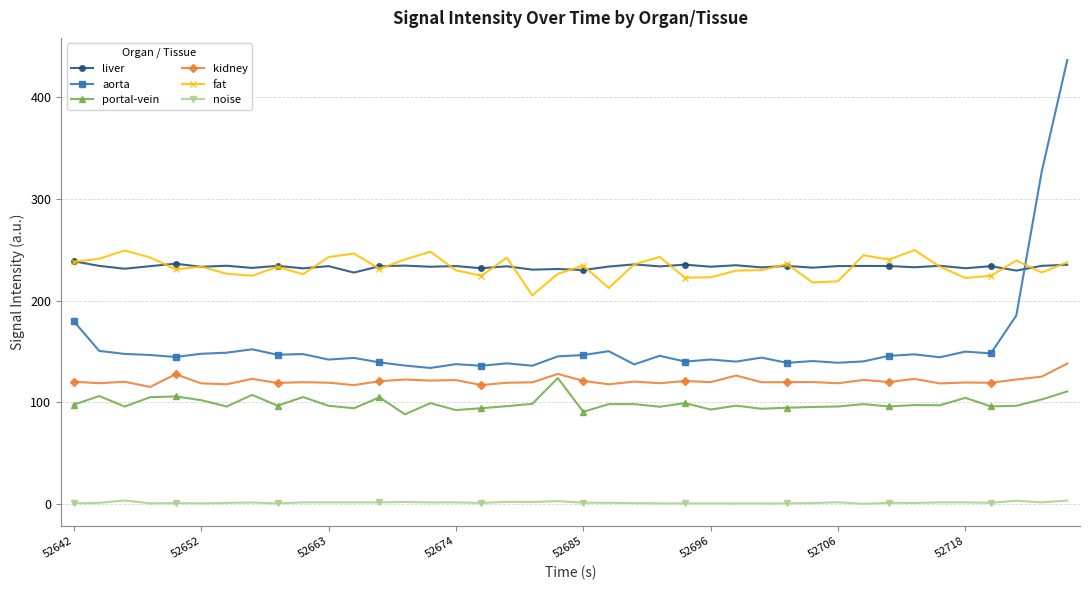

Which series has the widest spread of values?

aorta